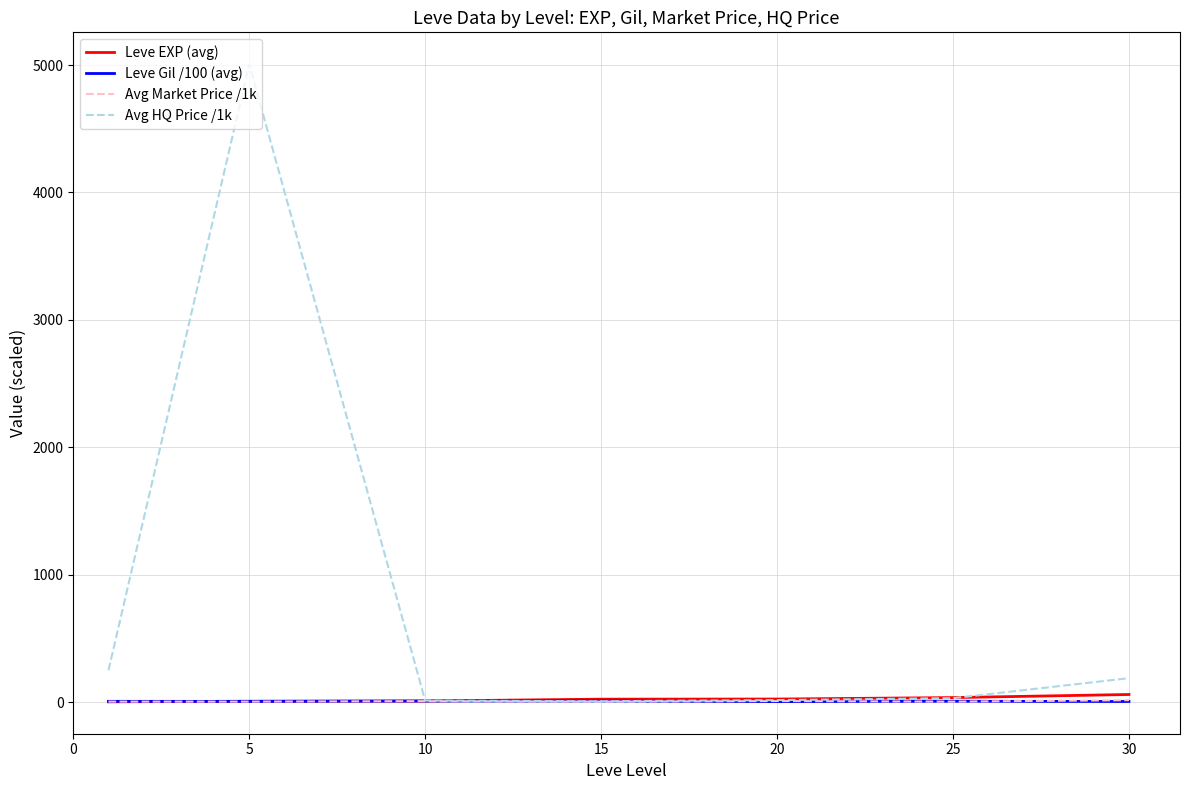

Which series has the widest spread of values?

Avg HQ Price /1k